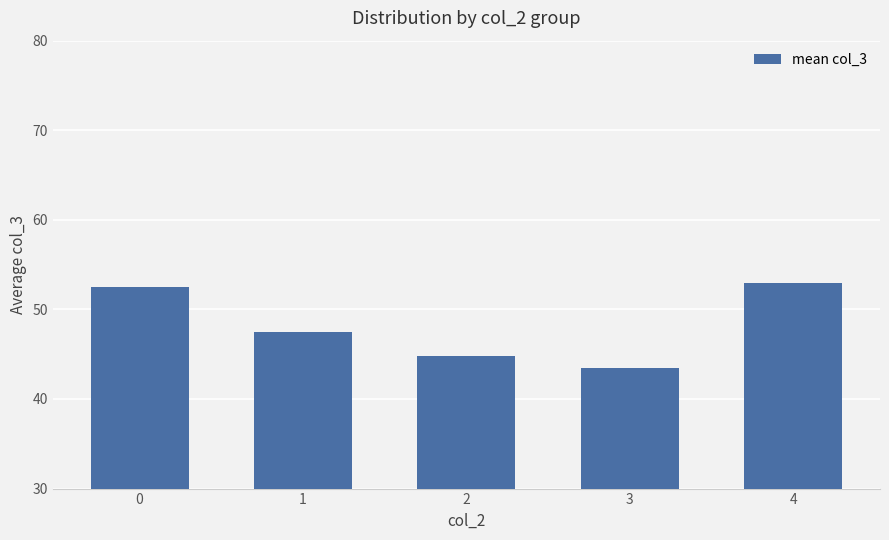

True or false: the data shows 74.4 at 3.

False